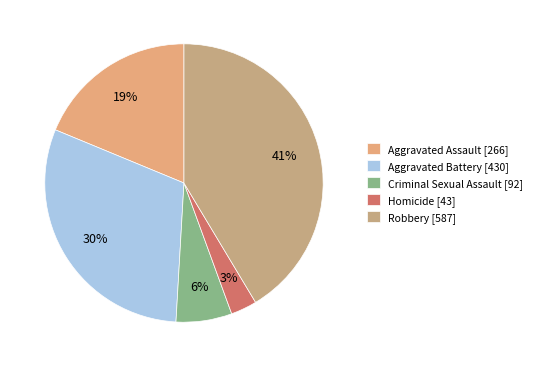

Does Aggravated Assault account for over 50% of the chart?

No